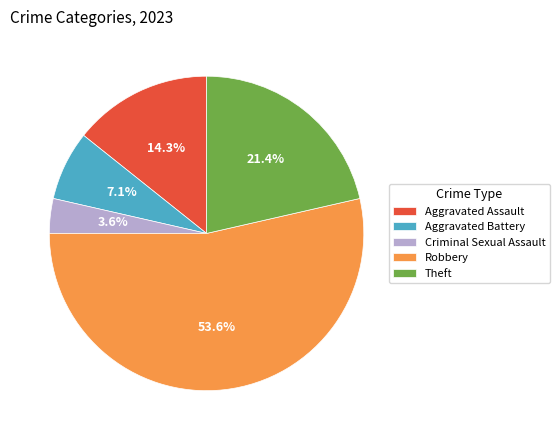

What percentage is the Theft slice, to the nearest percent?

21%